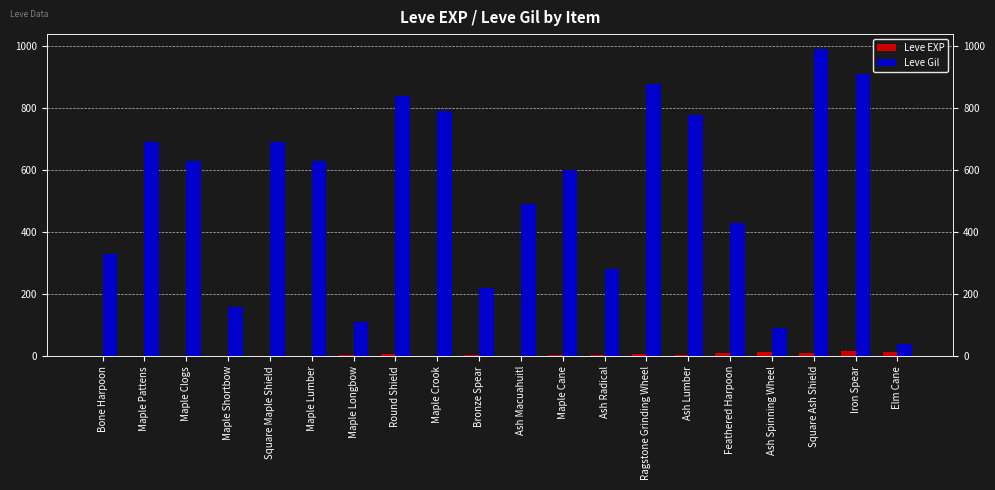

What is the difference between the maximum and minimum values in the Leve EXP series?

17